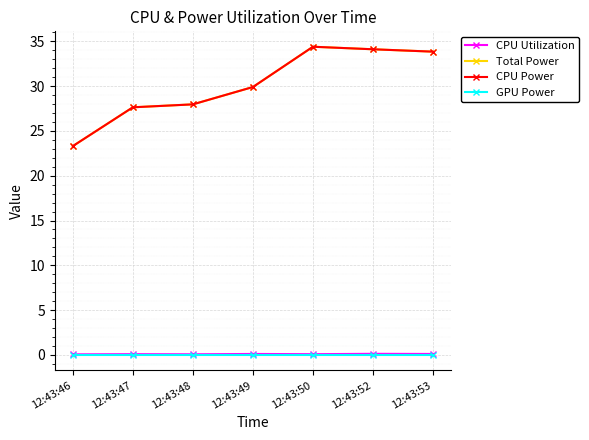

Is this an area chart (filled region under the line)?

No